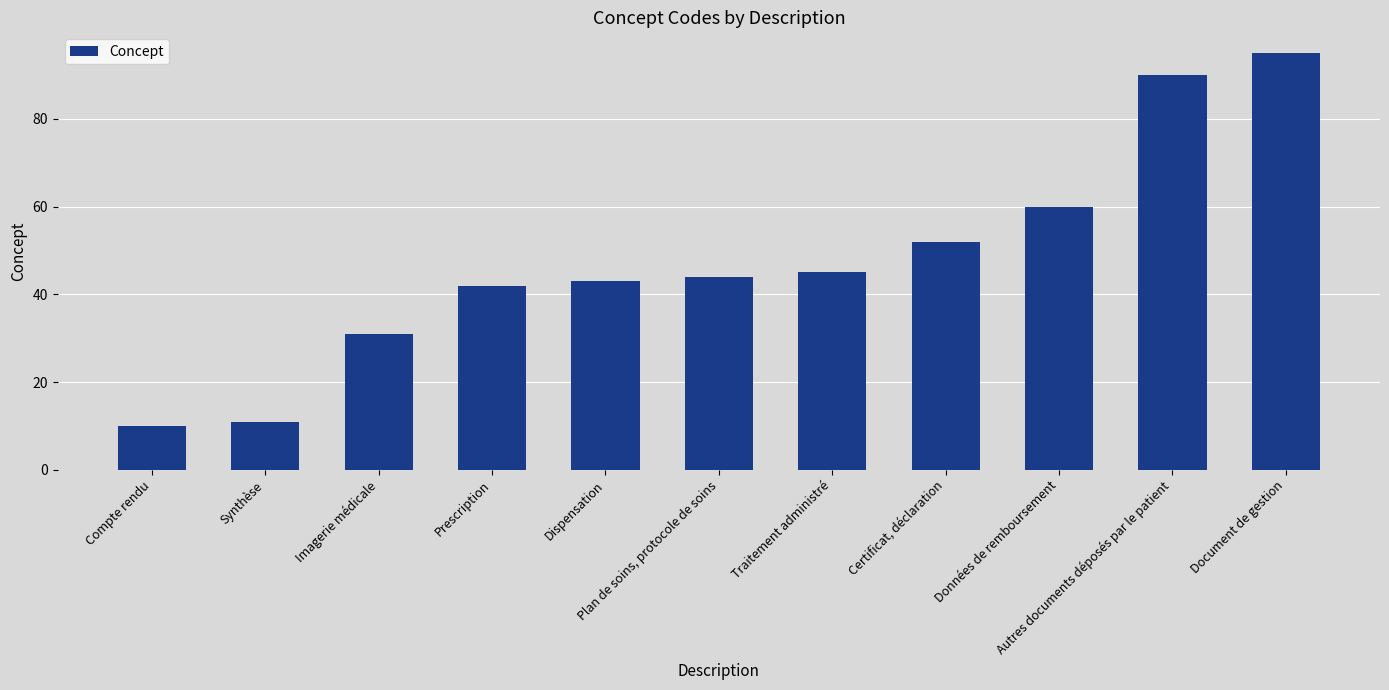

Which category has the highest value across all series?

Document de gestion